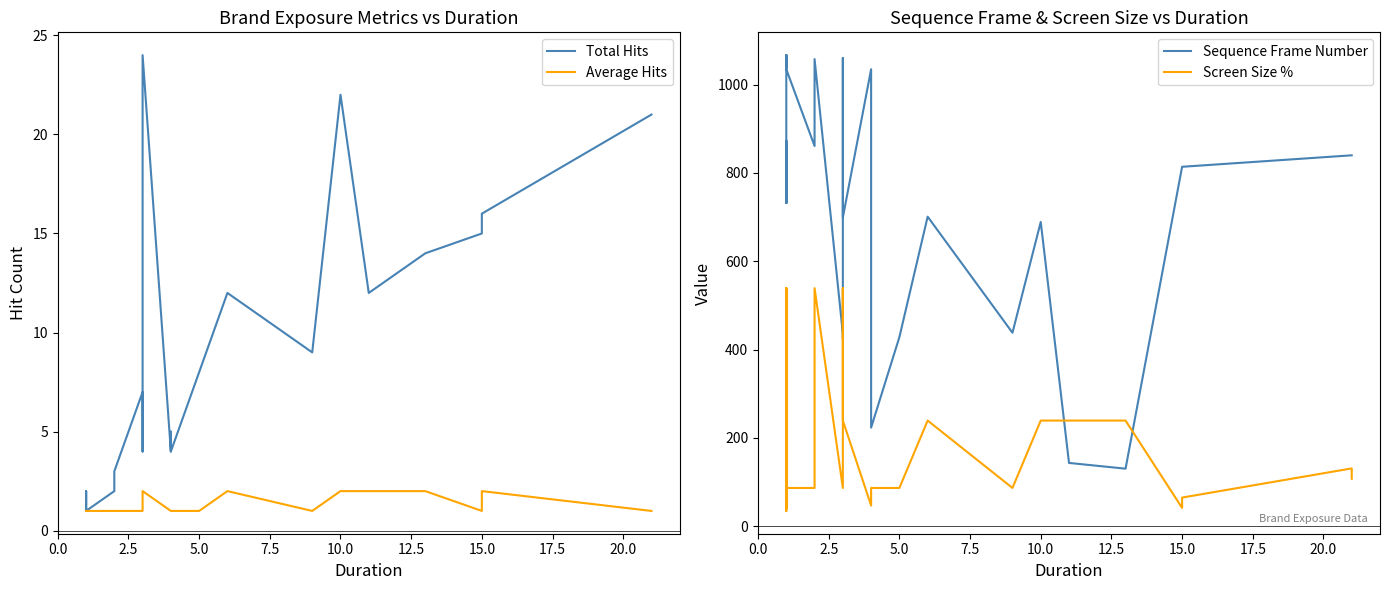

How many values in the Screen Size % series are below 86?

12